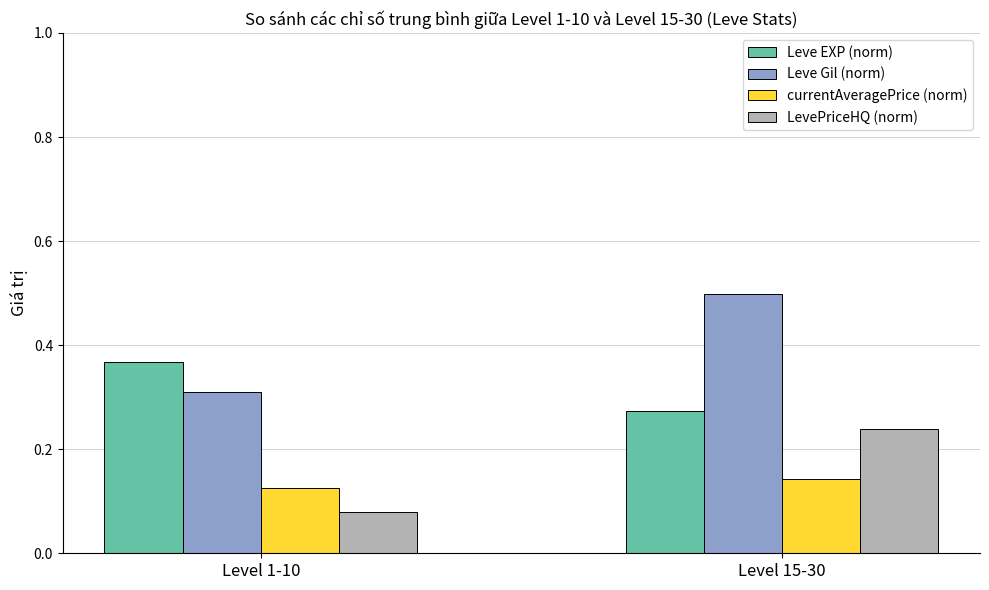

List the labels in order of LevePriceHQ (norm) value, largest first.

Level 15-30, Level 1-10